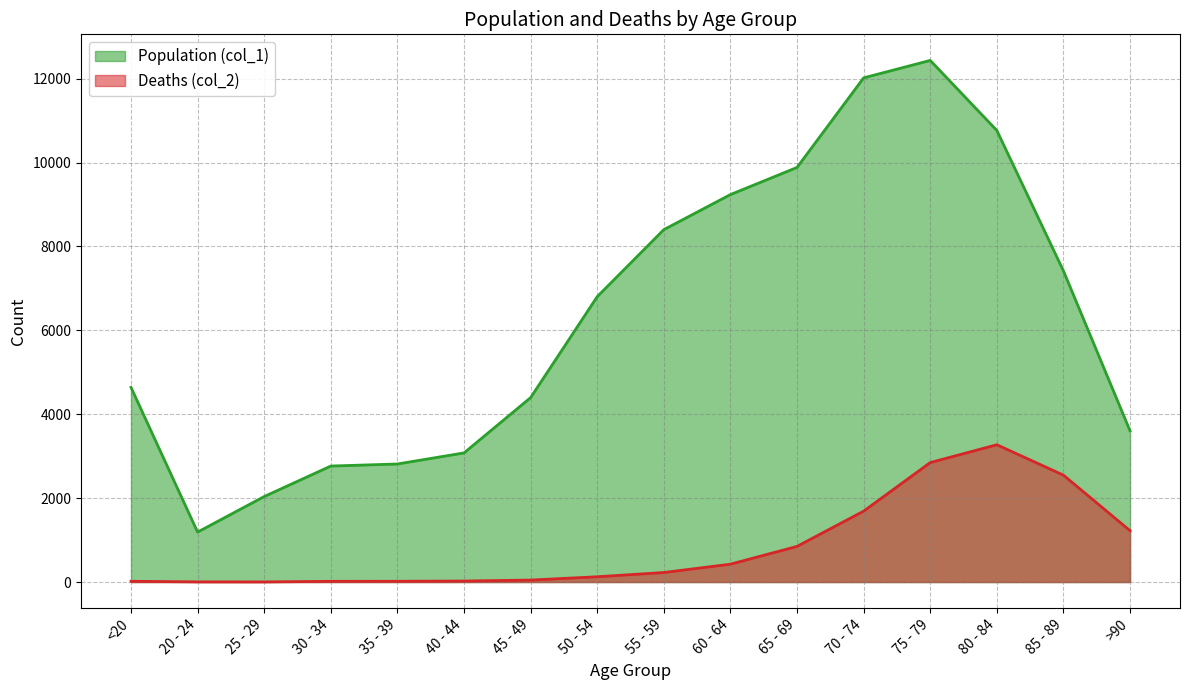

The value of Population (col_1) at 50 - 54 is 4617. True or false?

False